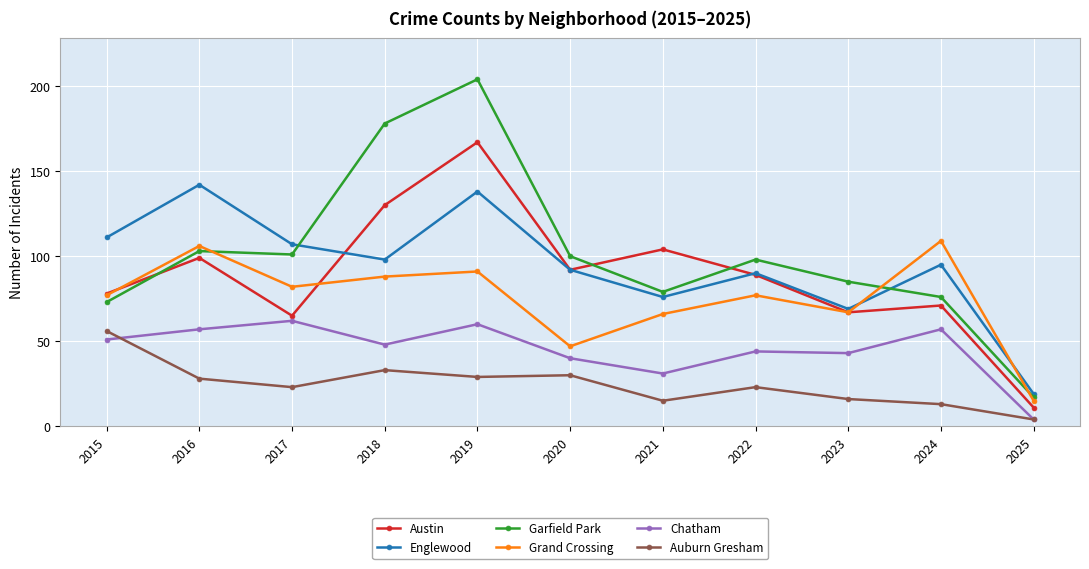

What is the lowest value of the Auburn Gresham series?

4